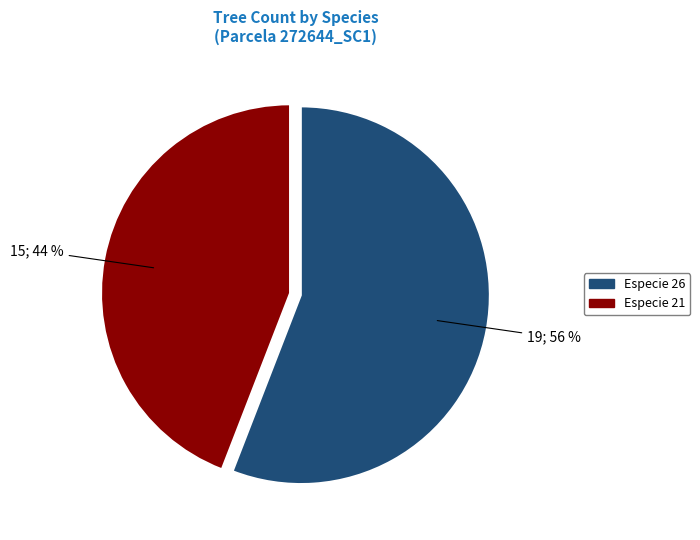

To the nearest percent, what portion does Especie 26 represent?

56%